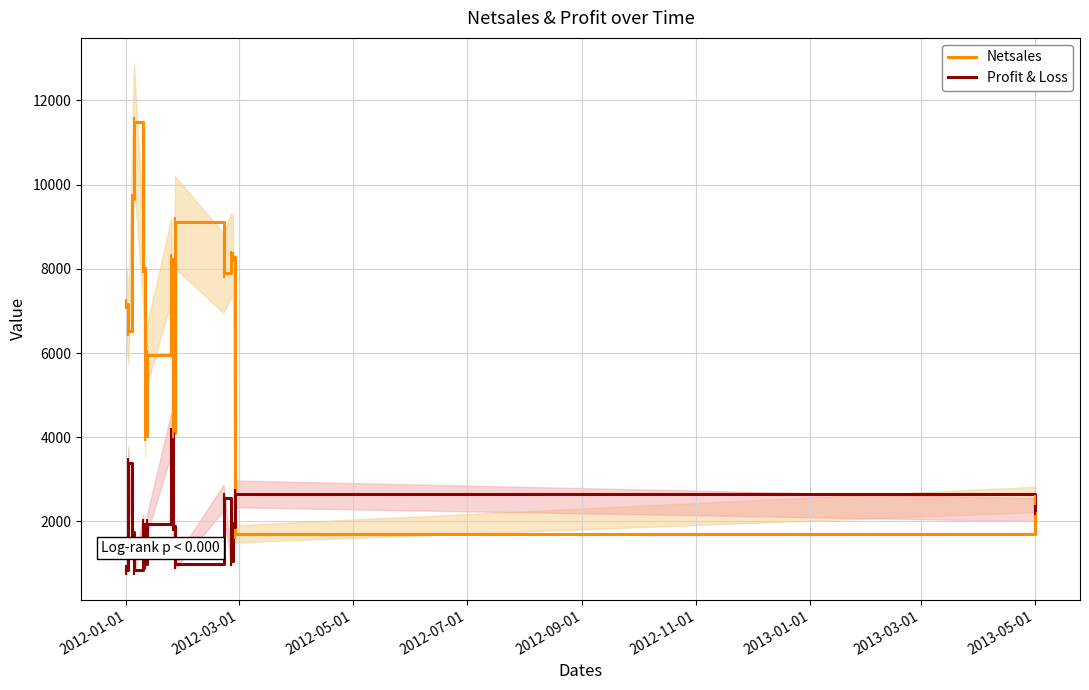

Is the value of Netsales at 2013-05-01 greater than the value of Profit & Loss at 2012-01-01?

Yes